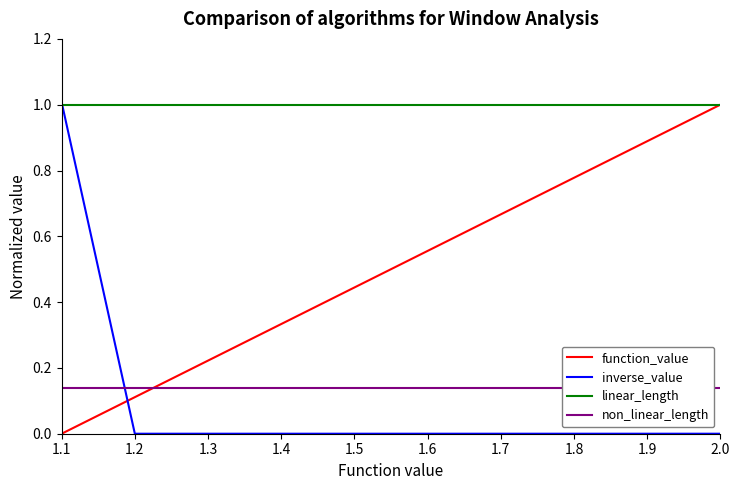

What value does the non_linear_length series have at 1.3?

0.1